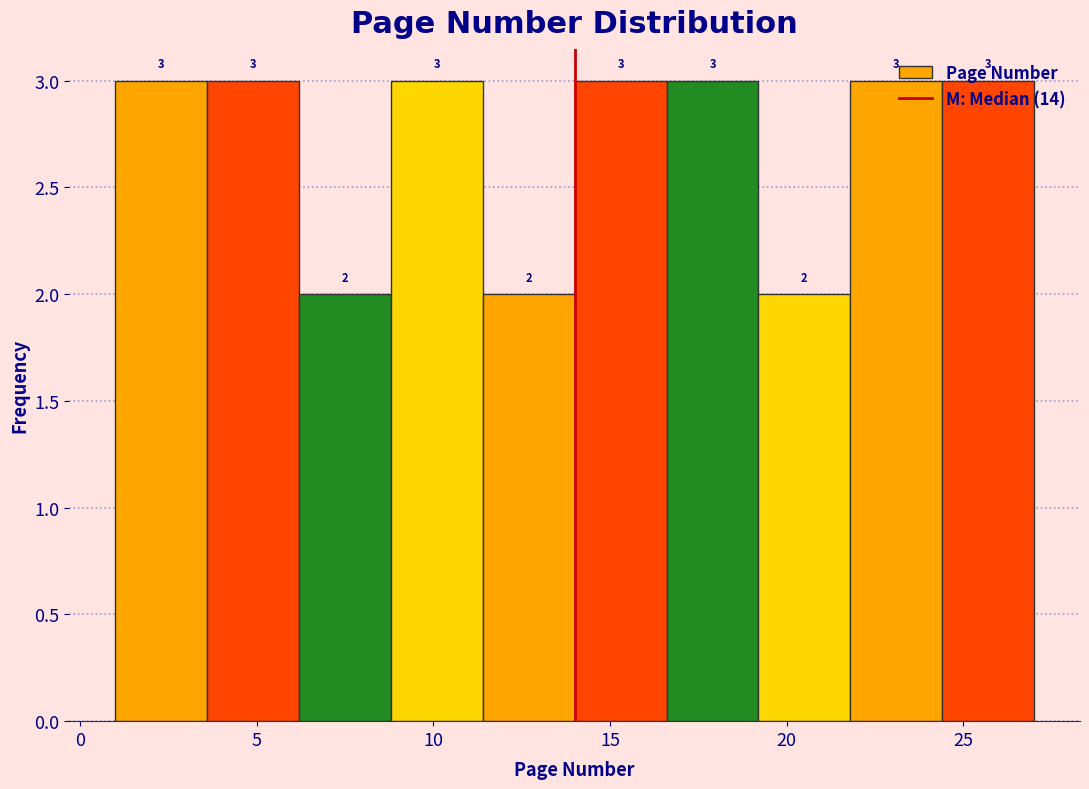

Reading left to right, transcribe this chart: for each bar, give the range it covers on the x-axis and its height. The bar edges are not printed on the chart, so give them approximately, as read against the axis.

1.0 to 3.6: 3
3.6 to 6.2: 3
6.2 to 8.8: 2
8.8 to 11.4: 3
11.4 to 14.0: 2
14.0 to 16.6: 3
16.6 to 19.2: 3
19.2 to 21.8: 2
21.8 to 24.4: 3
24.4 to 27.0: 3